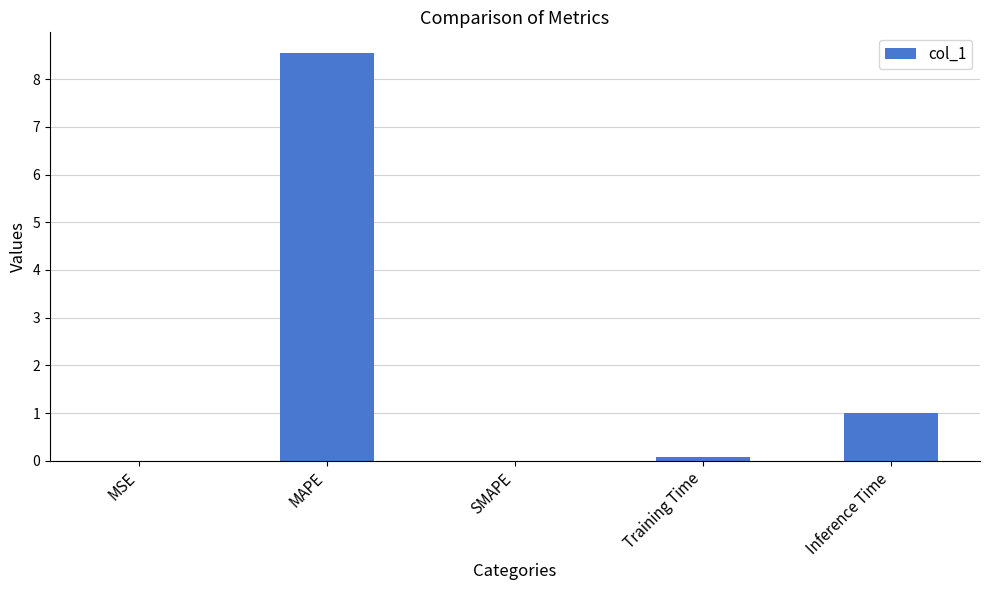

Between Inference Time and SMAPE, which is larger?

Inference Time